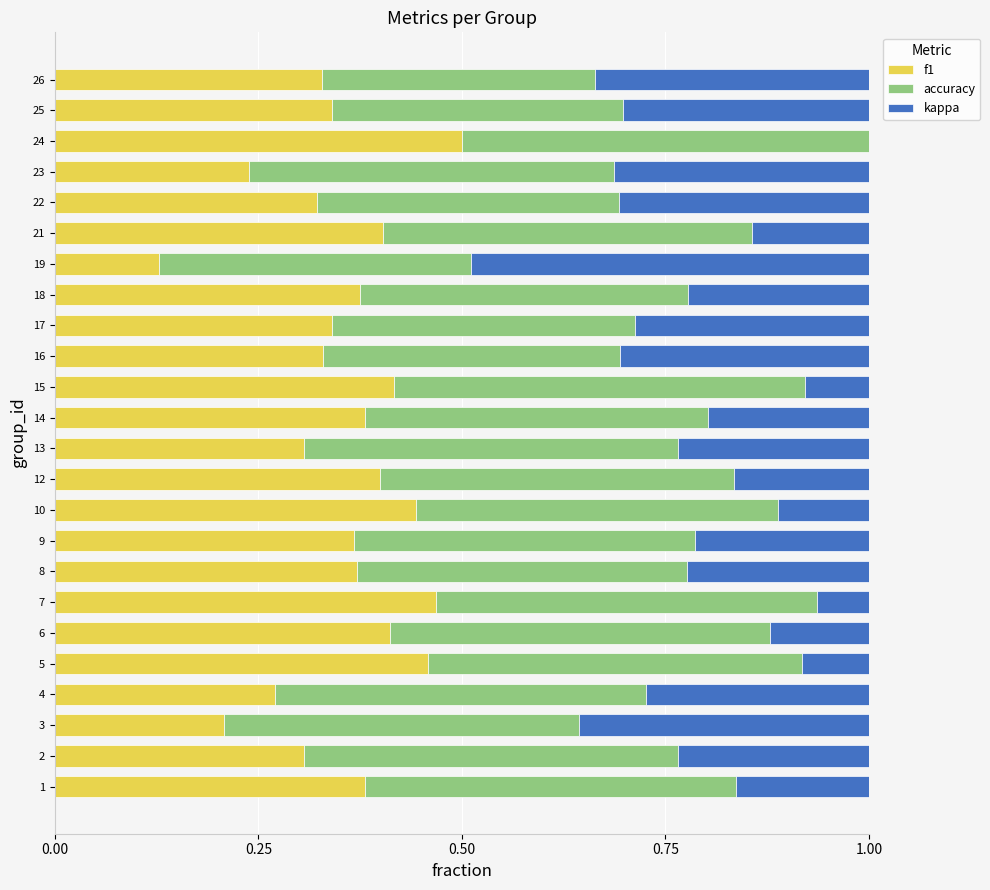

What is the total value across all series at 4?

1.0